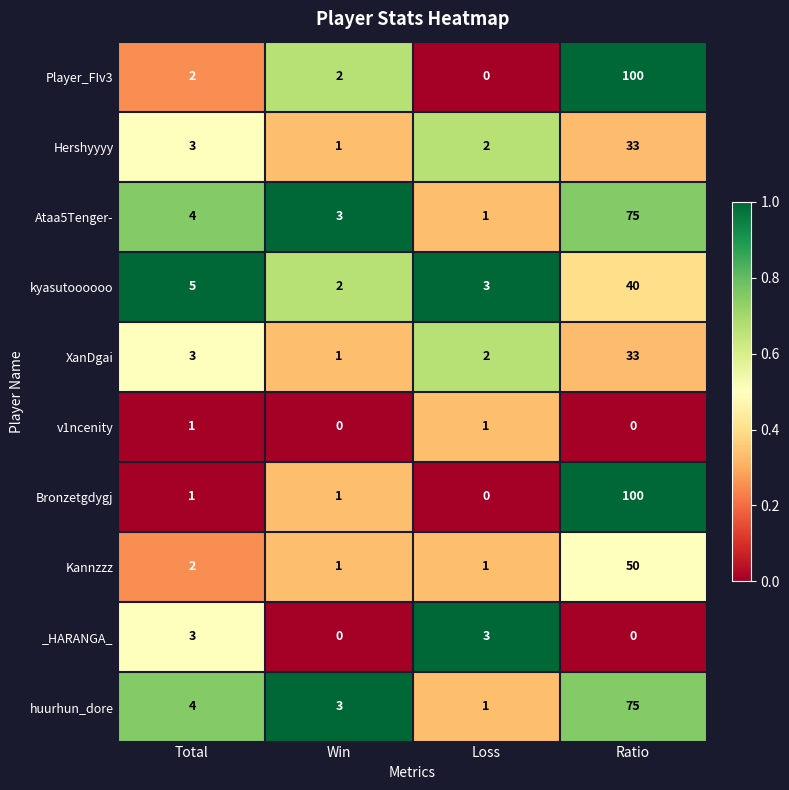

What is the sum of all Player_FIv3 values?

104